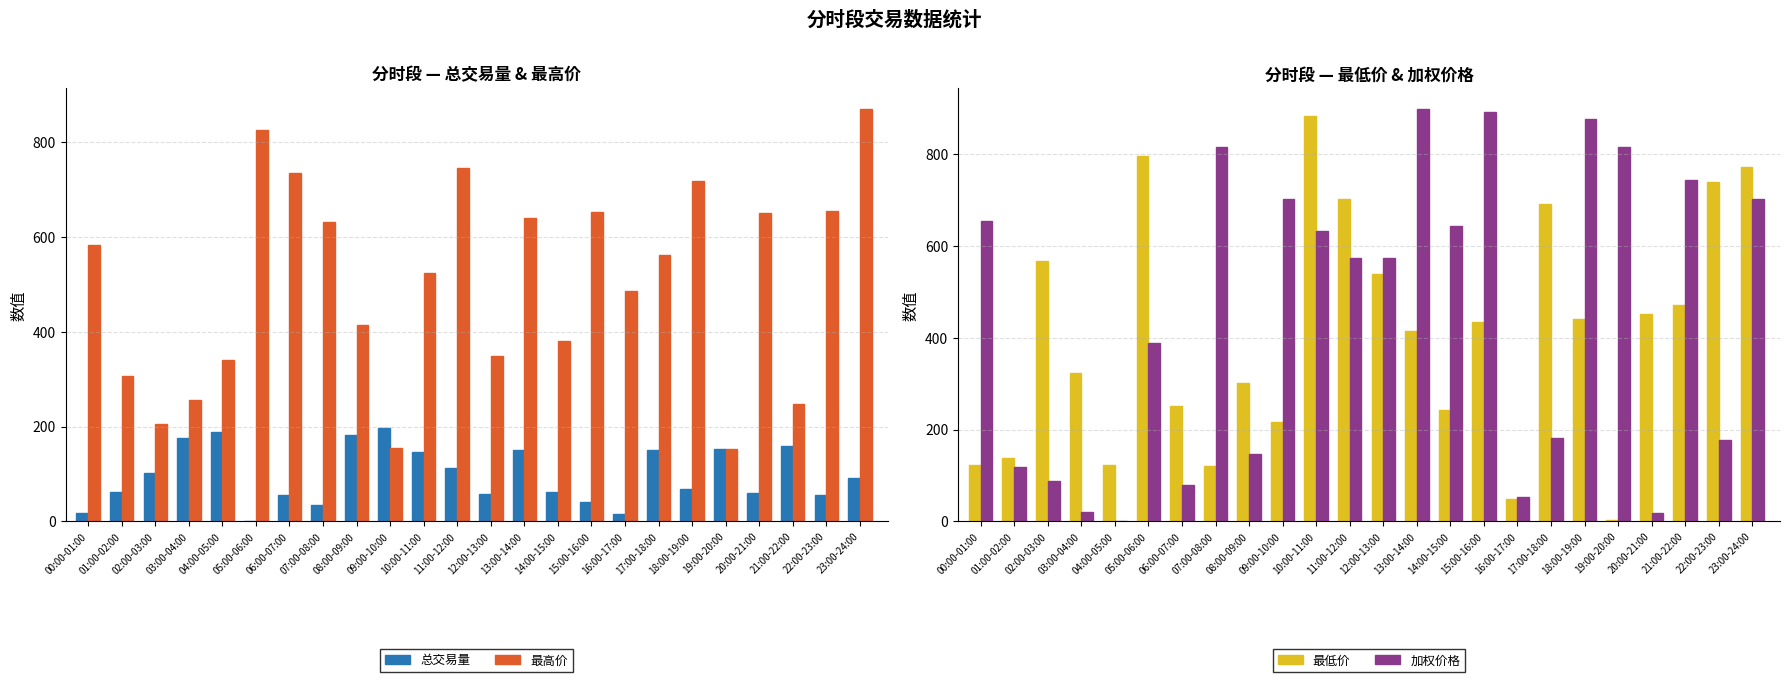

What is the total value across all series at 22:00-23:00?

1626.1